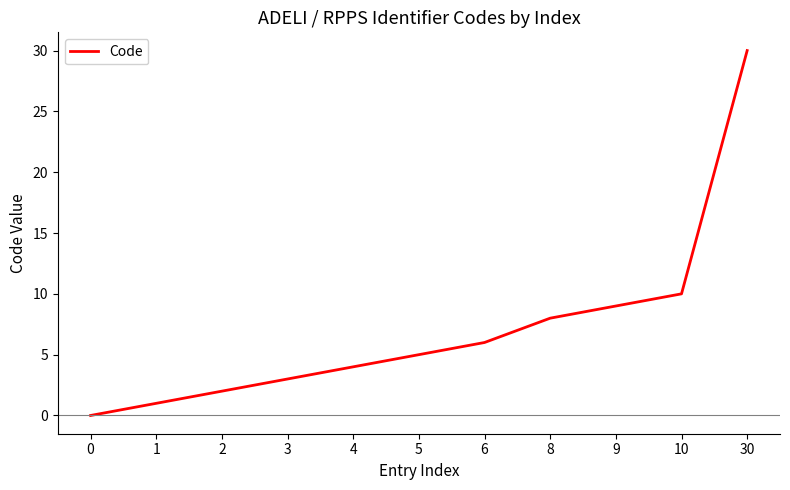

Is it true that the value at 6 is 6?

True